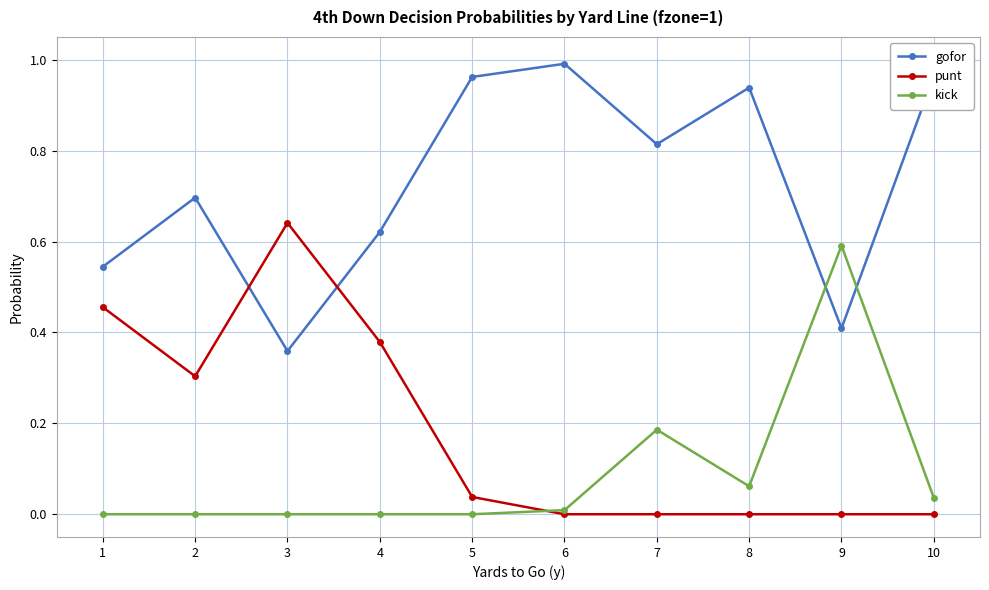

After their last crossing, which series has the higher values: gofor or punt?

gofor